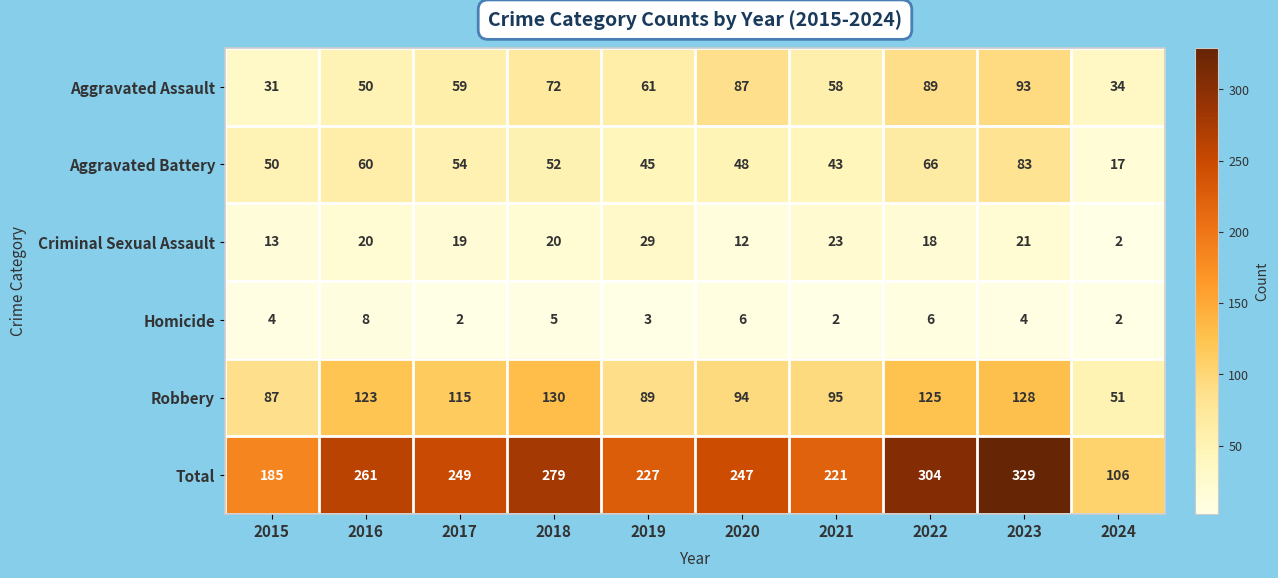

What is the greatest value displayed?

329